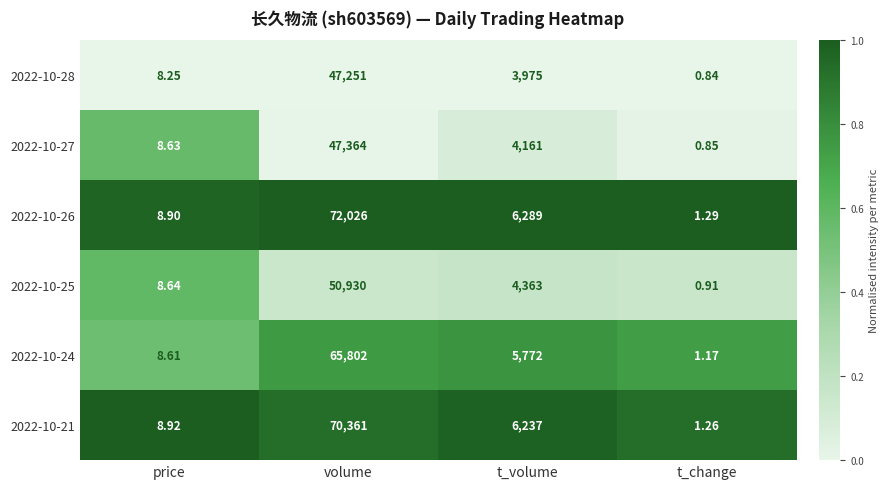

Rank the categories by 2022-10-21 value from lowest to highest.

t_change, price, t_volume, volume